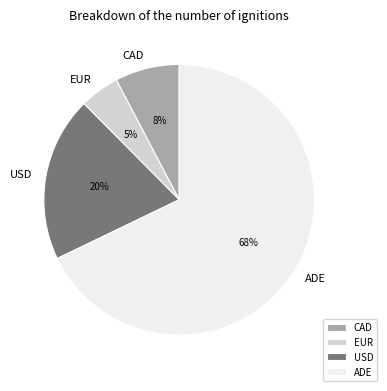

How many slices are in this pie chart?

4